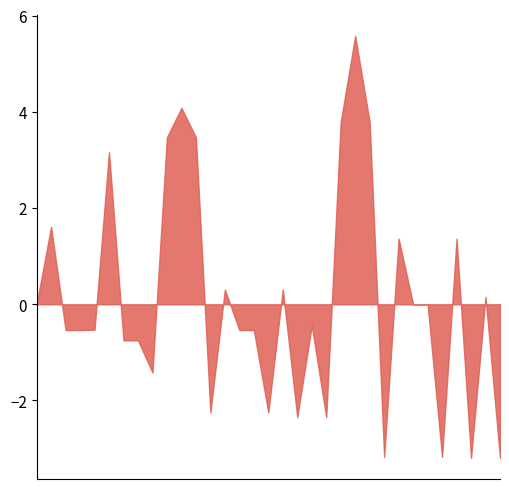

List the labels in order of value, smallest first.

32, 30, 24, 28, 18, 20, 12, 16, 8, 6, 7, 14, 2, 3, 15, 4, 19, 26, 0, 27, 31, 13, 17, 25, 29, 1, 5, 11, 9, 23, 21, 10, 22